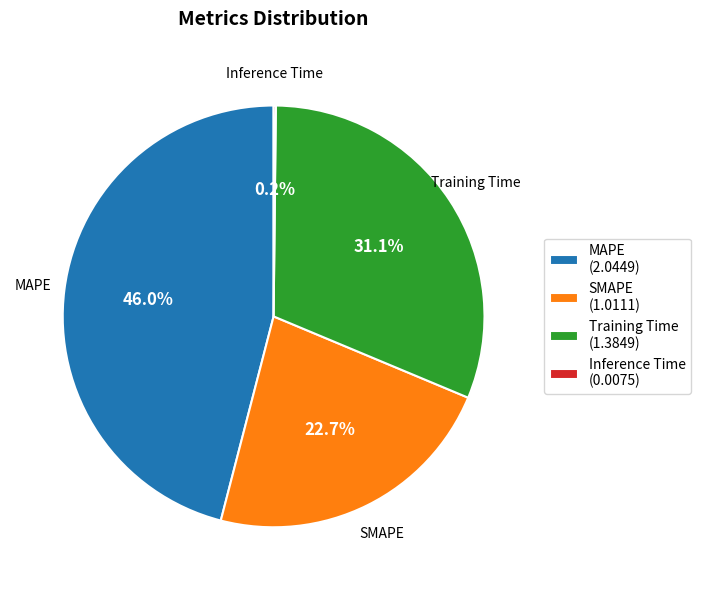

Which slice is the largest?

MAPE